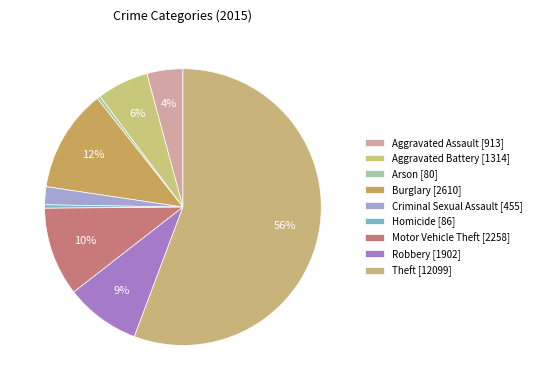

What is the smallest slice in the pie chart?

Arson